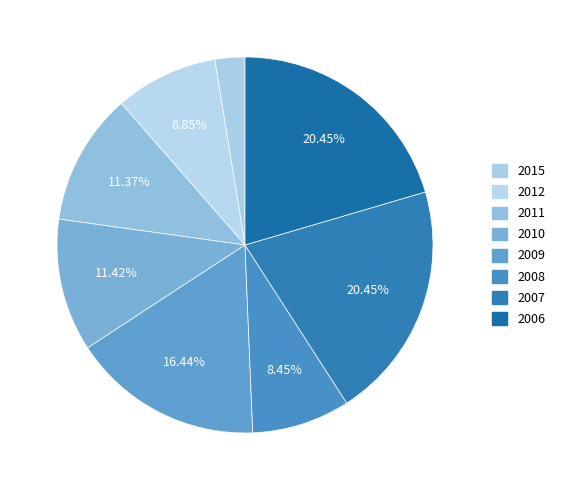

Is there any slice that represents more than half of the pie?

No